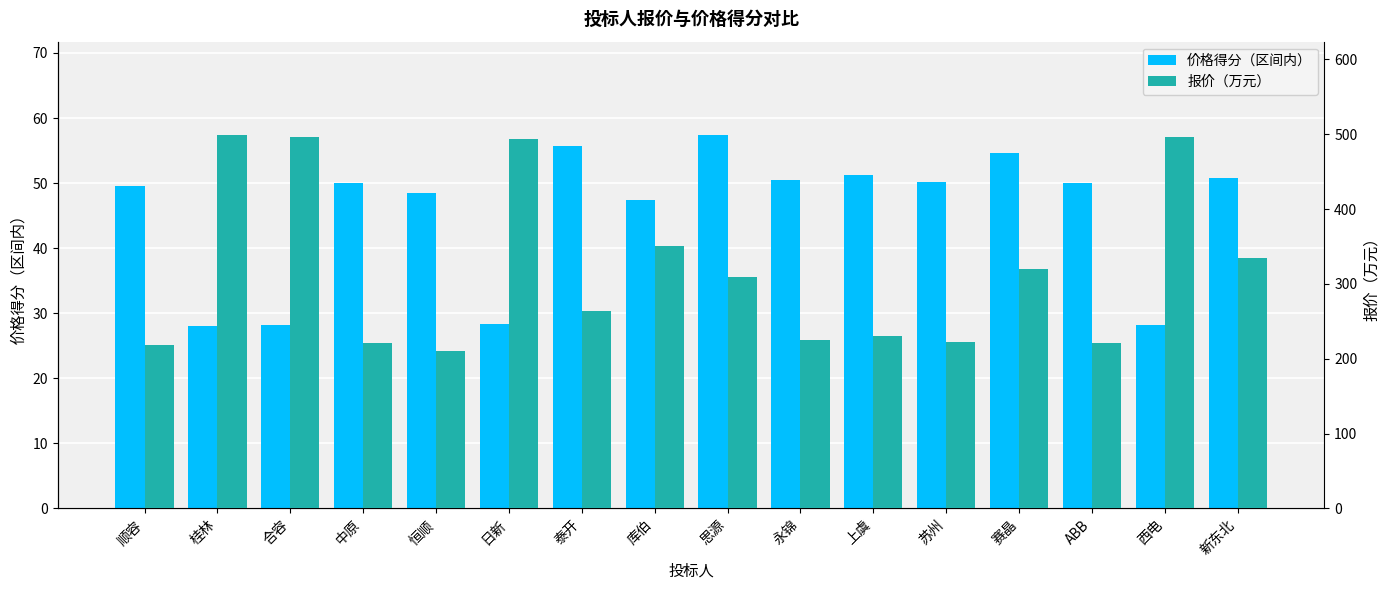

How many series are shown in this chart?

2